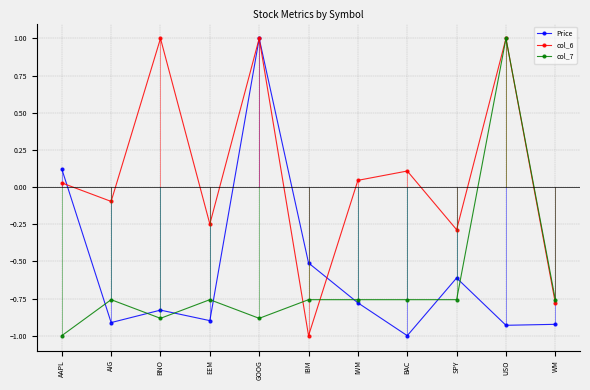

Is this an area chart (filled region under the line)?

No